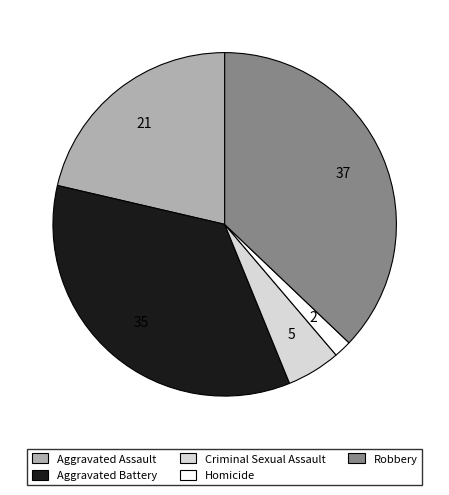

Is Criminal Sexual Assault the majority of the pie?

No